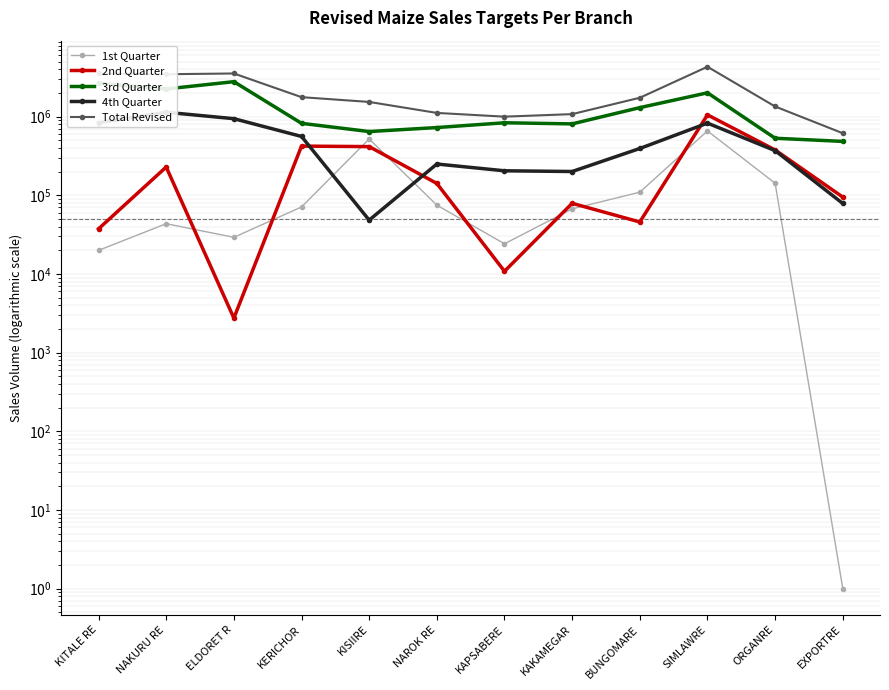

Reading left to right, transcribe all the data shown in this chart.

1st Quarter: 19931	43477	29177	70990	519624	74829	24154	67151	109381	657523	142029	1
2nd Quarter: 37414	228556	2744	421532	415379	141342	10809	78985	45729	1052667	376464	94744
3rd Quarter: 2656633	2245762	2778724	820940	645309	725578	834623	807673	1300237	2005914	530555	483743
4th Quarter: 834229	1134594	940724	558968	48295	249539	204622	200399	393120	826167	369201	78592
Total Revised: 3531940	3455160	3531940	1765970	1535626	1113329	998157	1074938	1735257	4299760	1343673	614250